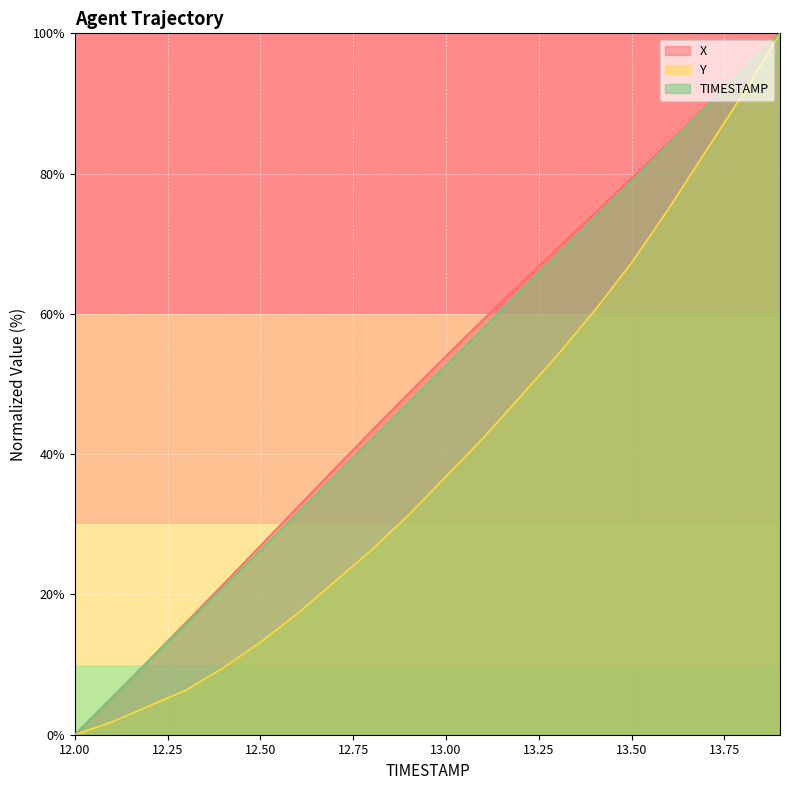

What is the sum of all Y values?

790.5